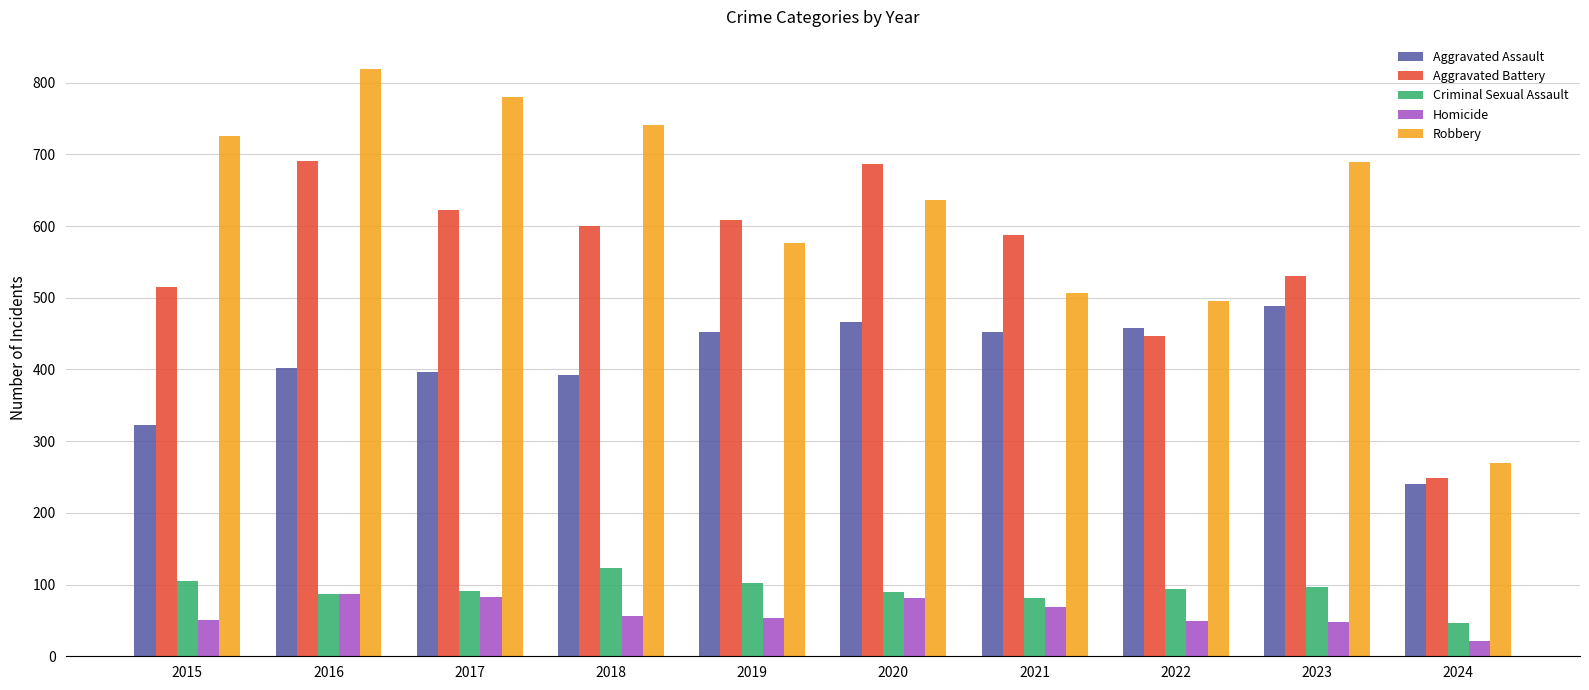

Rank the series by their maximum value, from highest to lowest.

Robbery, Aggravated Battery, Aggravated Assault, Criminal Sexual Assault, Homicide